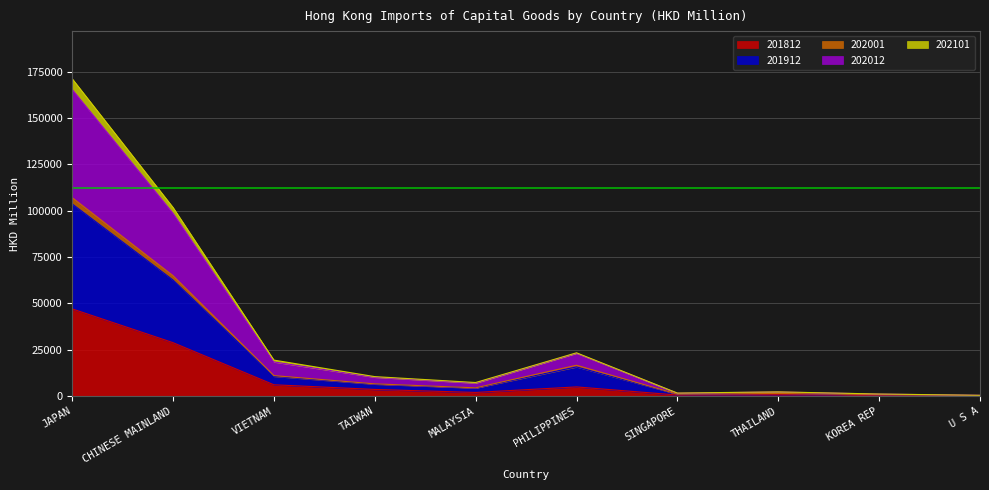

True or false: 201912 and 202101 cross at least once.

False